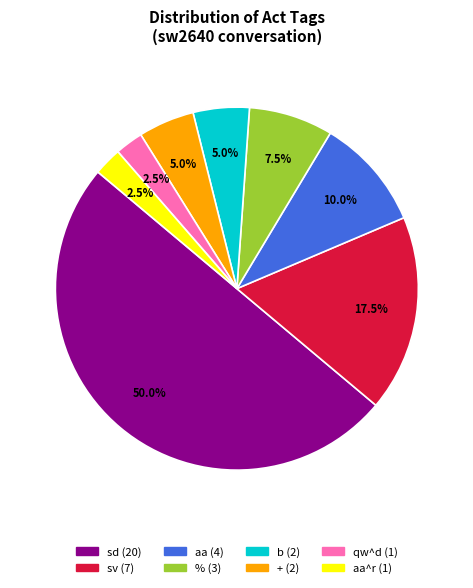

How many slices are in this pie chart?

8